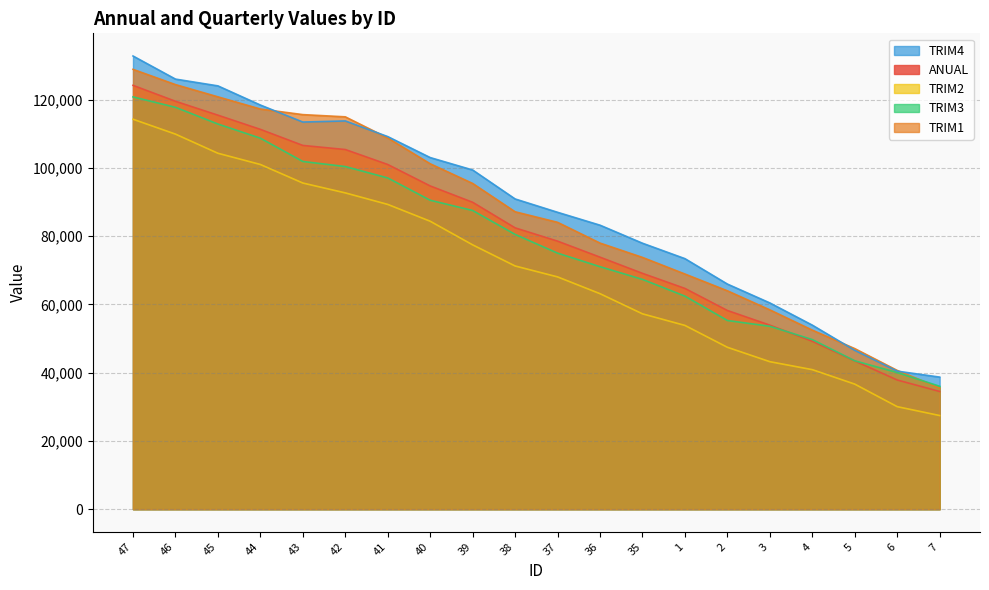

True or false: TRIM3 has more than 2 points higher than both neighbors.

False